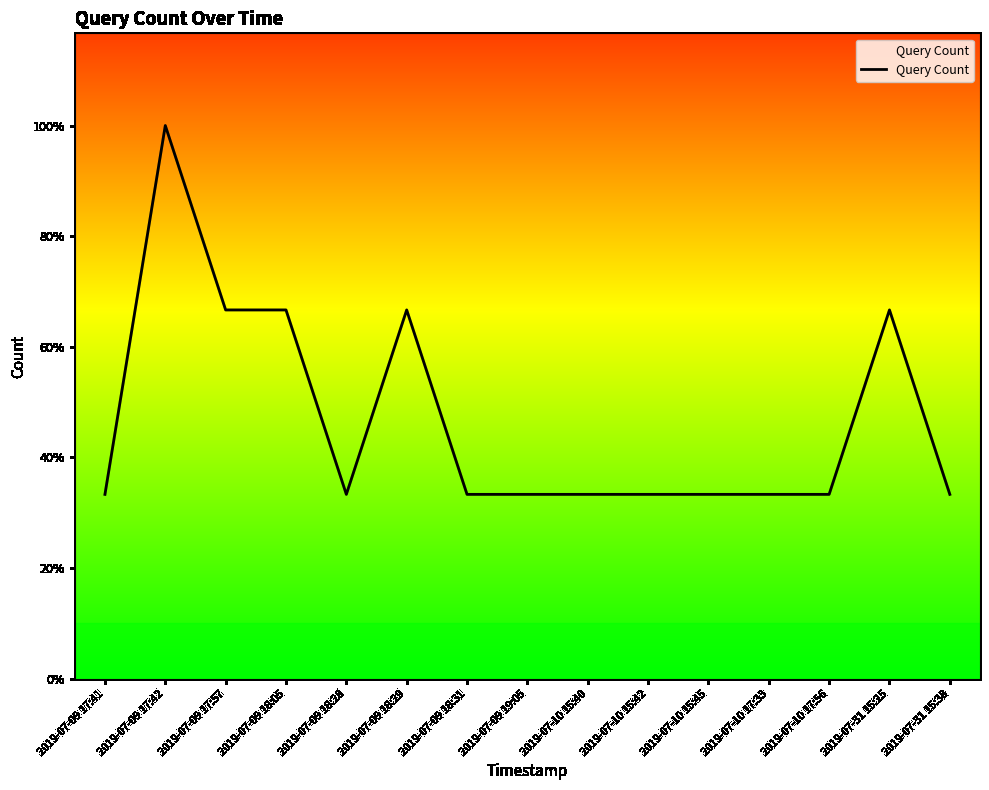

Does the chart have visible grid lines?

No